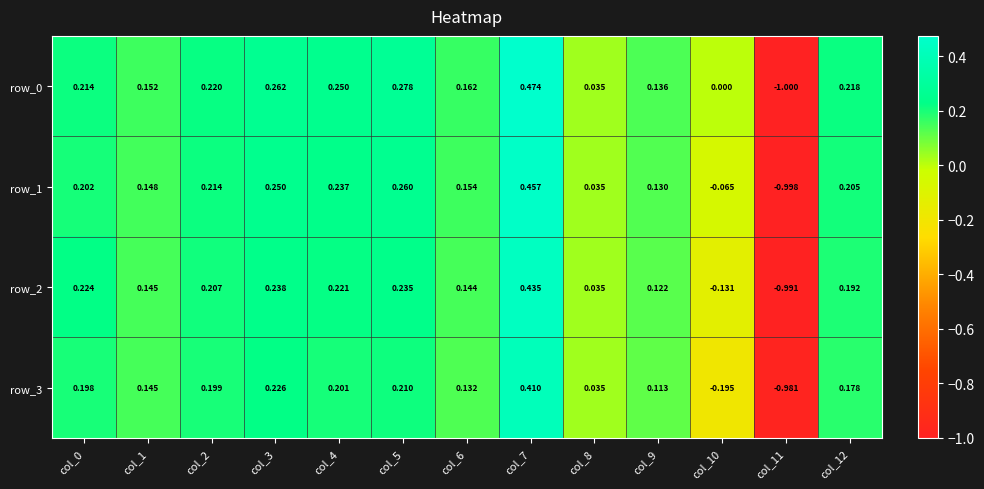

Is the value of row_3 at col_3 greater than the value of row_1 at col_2?

Yes